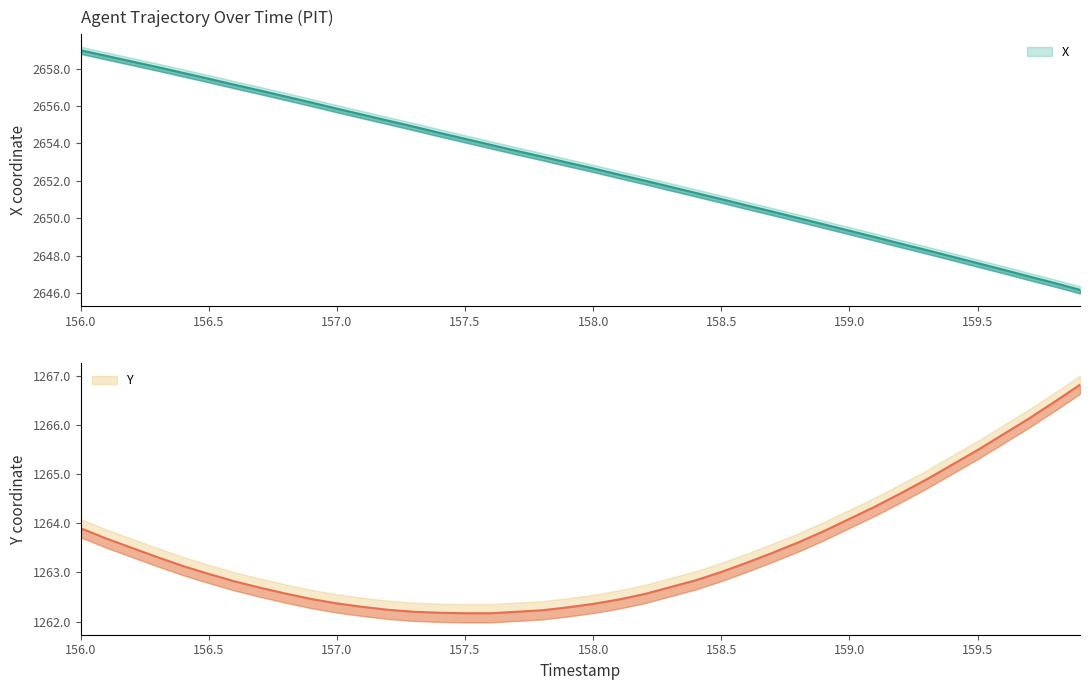

True or false: Y and X intersect in this chart.

False